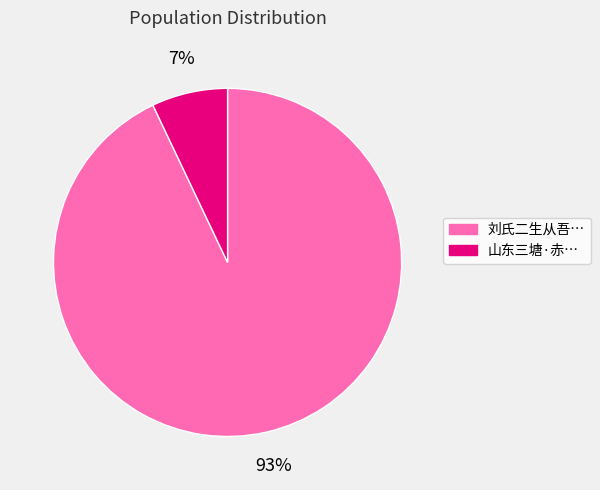

To the nearest percent, what is the average slice percentage?

50%